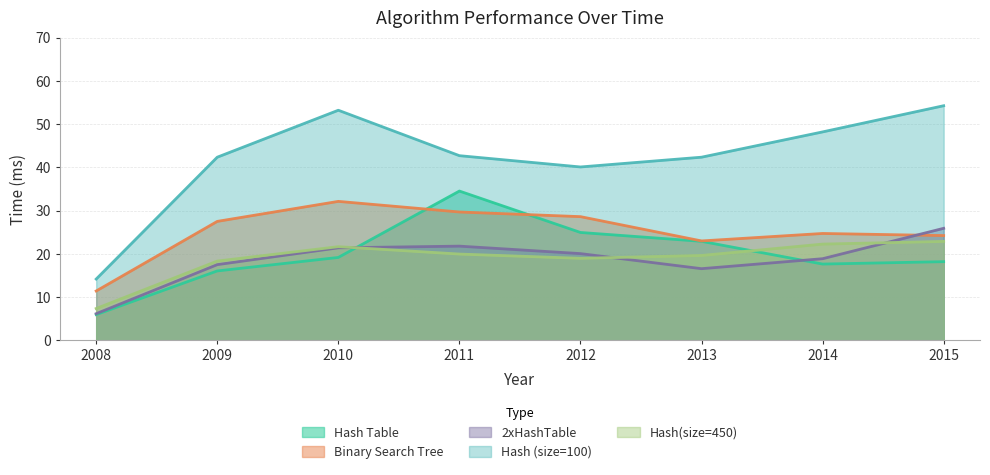

What is the difference between the second highest and second lowest values in the 2xHashTable series?

5.2